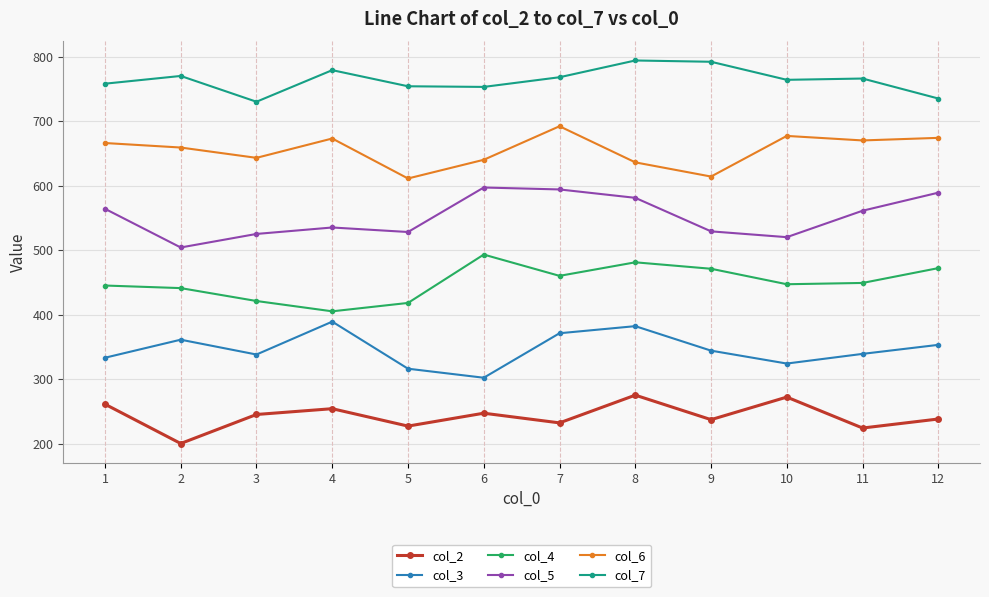

The col_4 series shows 405 at 4. True or false?

True